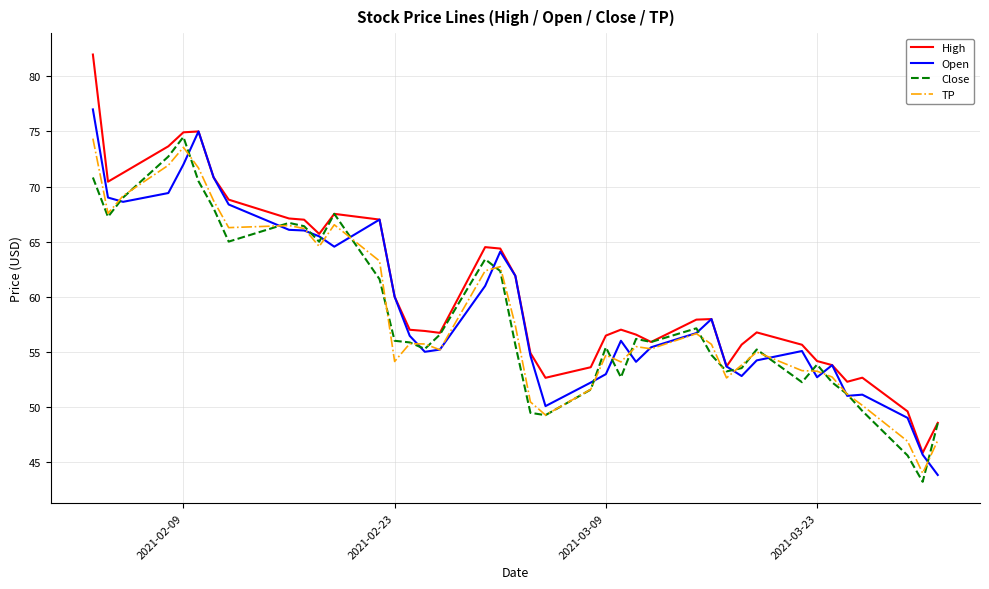

Count the number of categories in the chart.

40